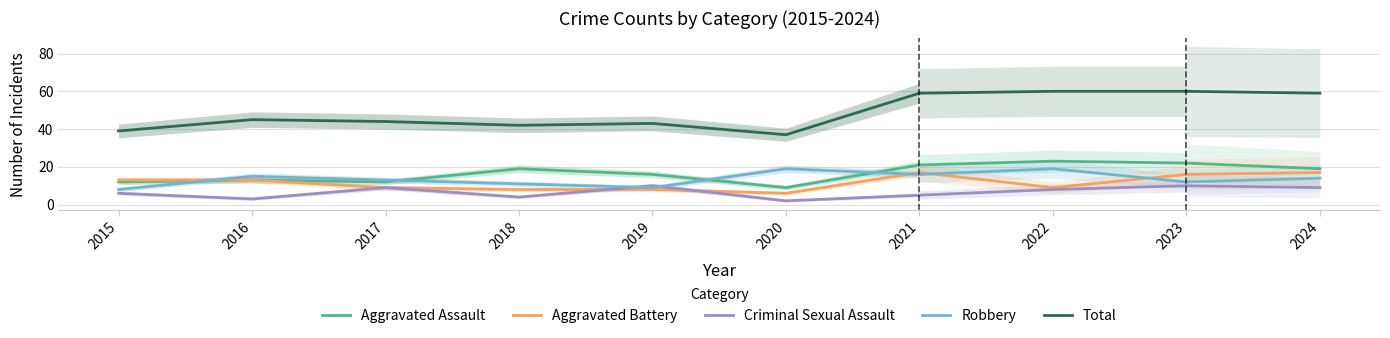

At how many categories does at least one series exceed 3?

7